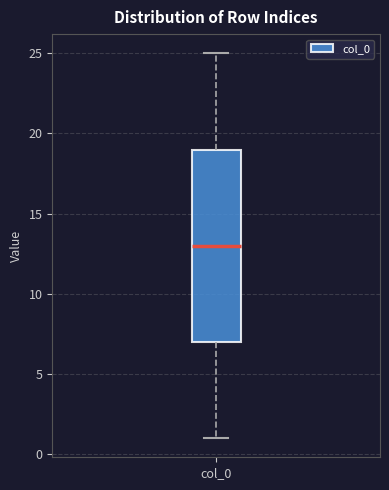

Read this box plot against the y-axis: the position of the median line, the range covered by the box, and the ends of both whiskers. The values are not printed on the chart, so give them approximately, as read against the axis.

median 13, box 7 to 19, whiskers 1 to 25